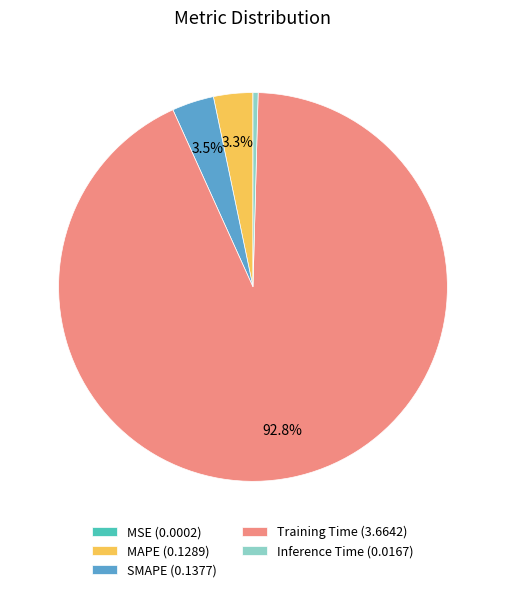

Is the sum of Training Time (3.6642) and SMAPE (0.1377) greater than half?

Yes